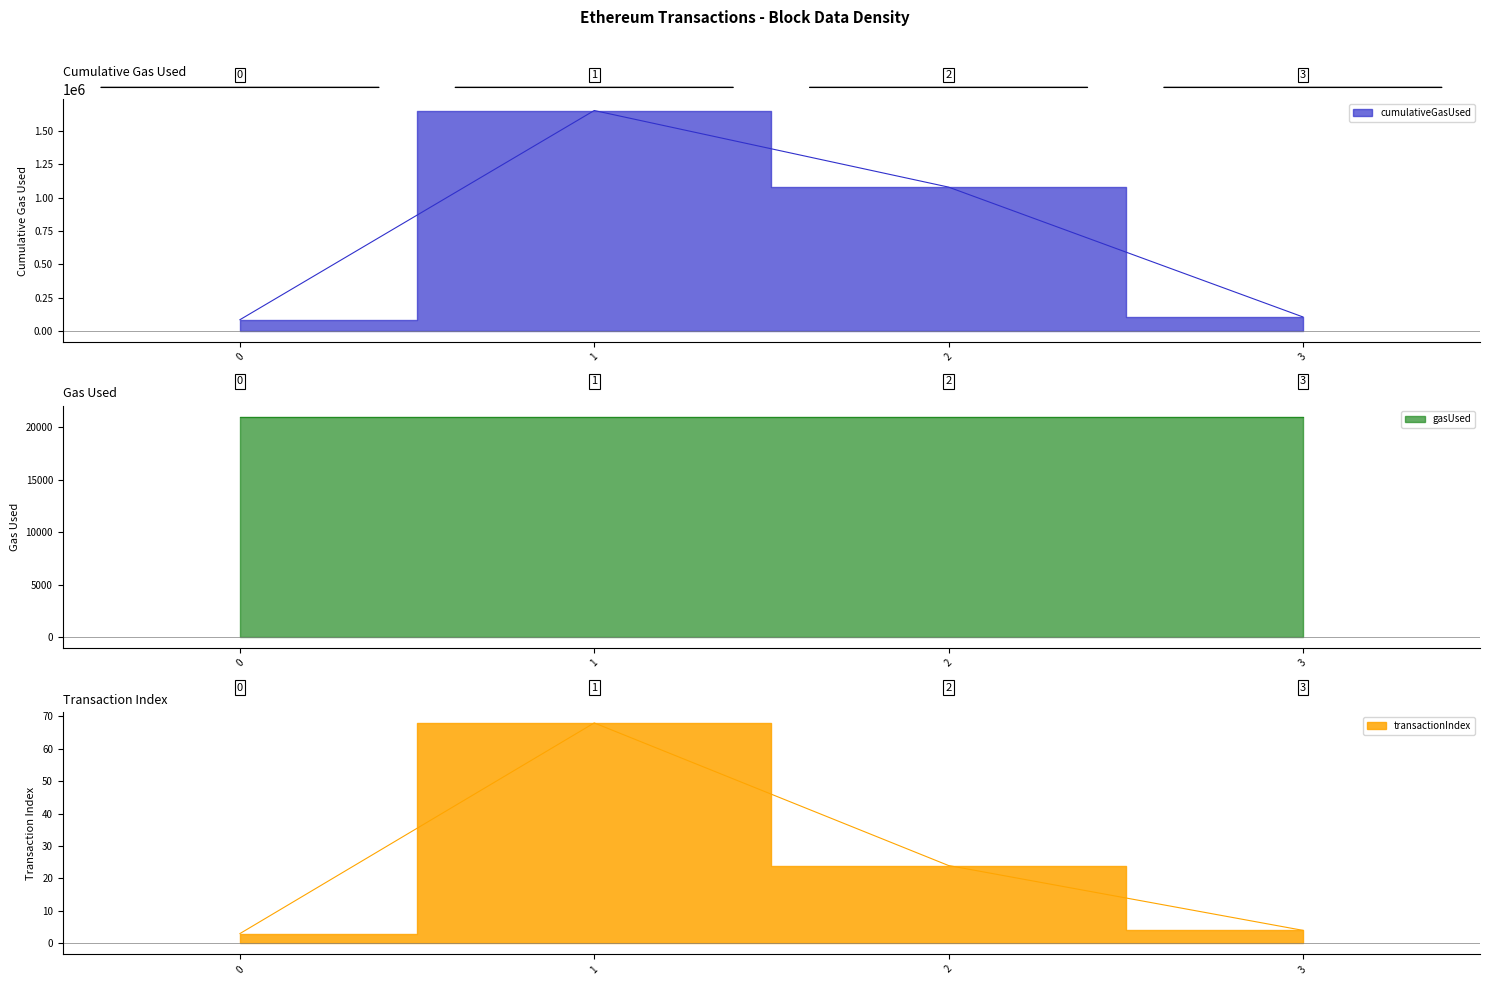

List the labels in order of transactionIndex value, largest first.

1, 2, 3, 0